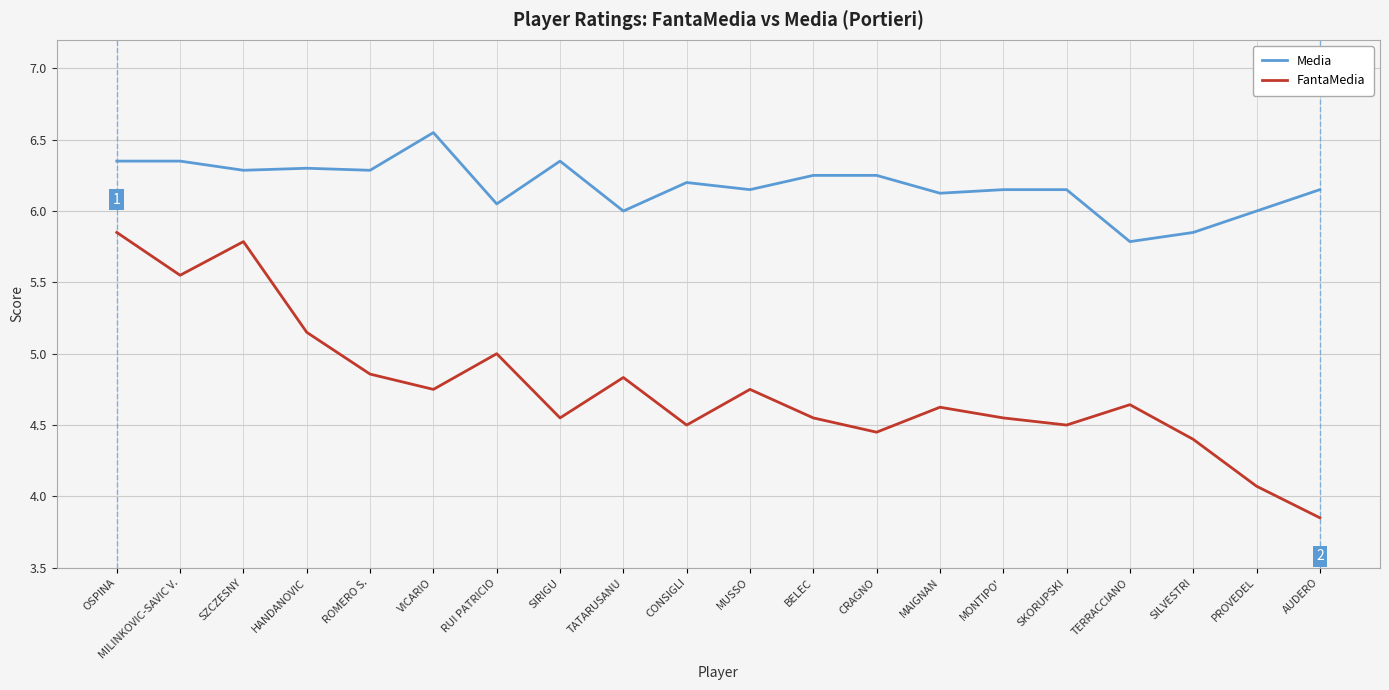

What is the difference between the maximum and minimum values in the FantaMedia series?

2.0